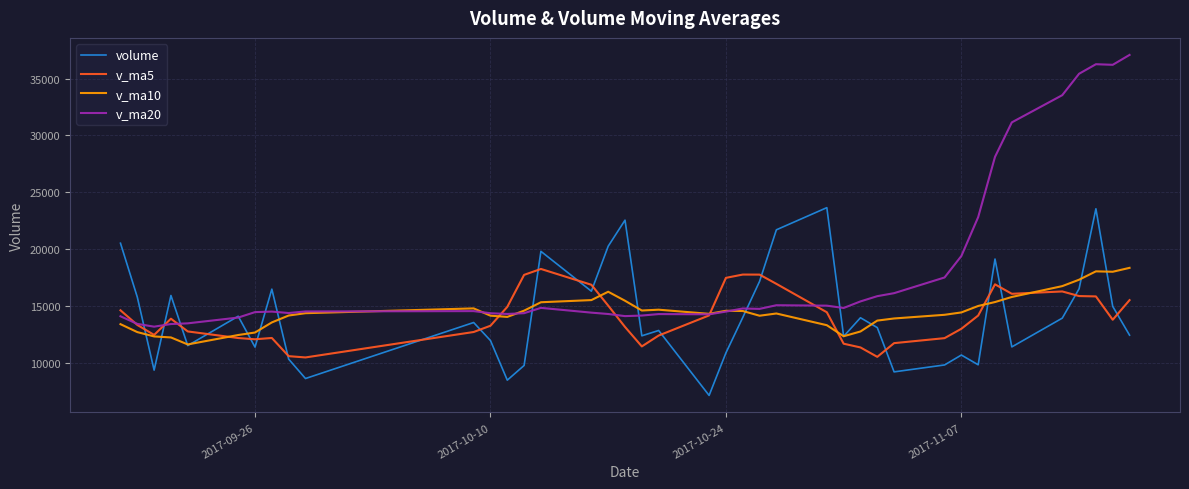

What is the minimum value shown in the chart?

7123.7